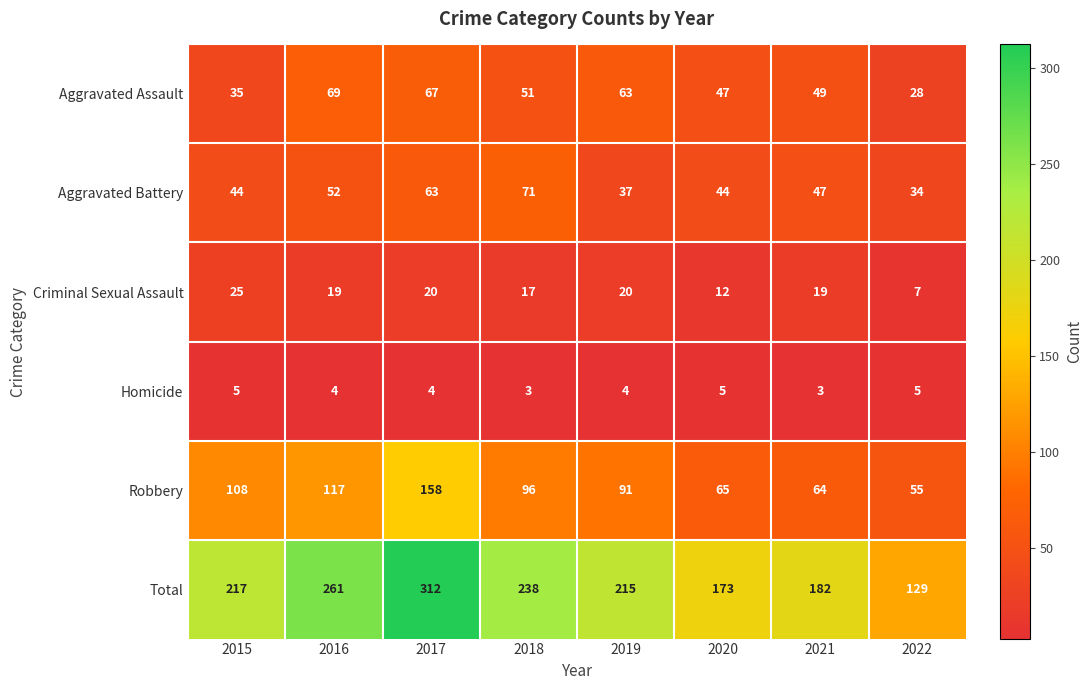

Count the number of categories in the chart.

8